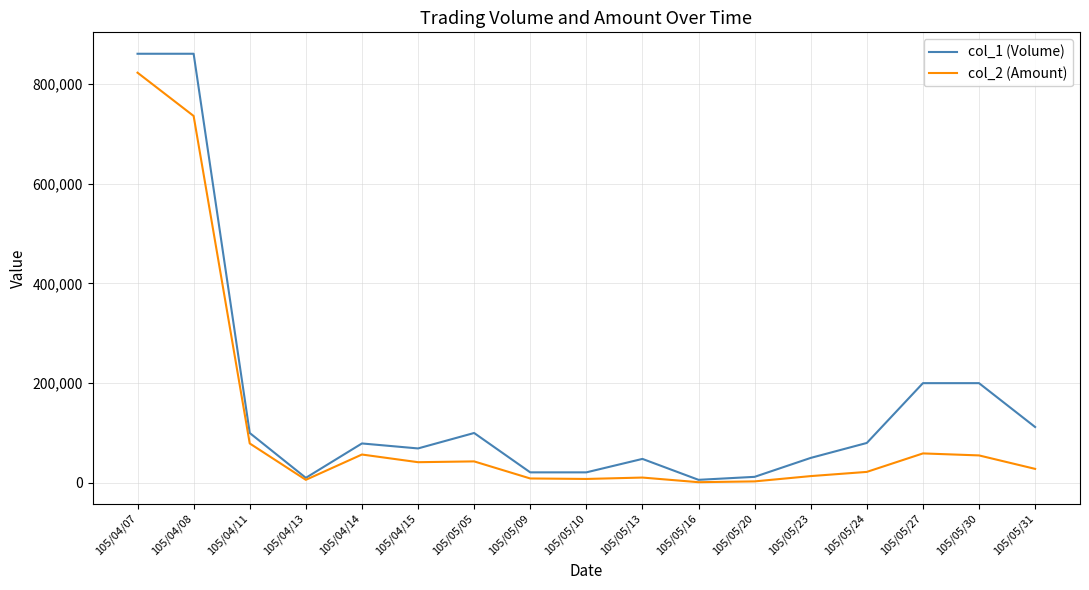

What is the maximum value shown in the chart?

861000